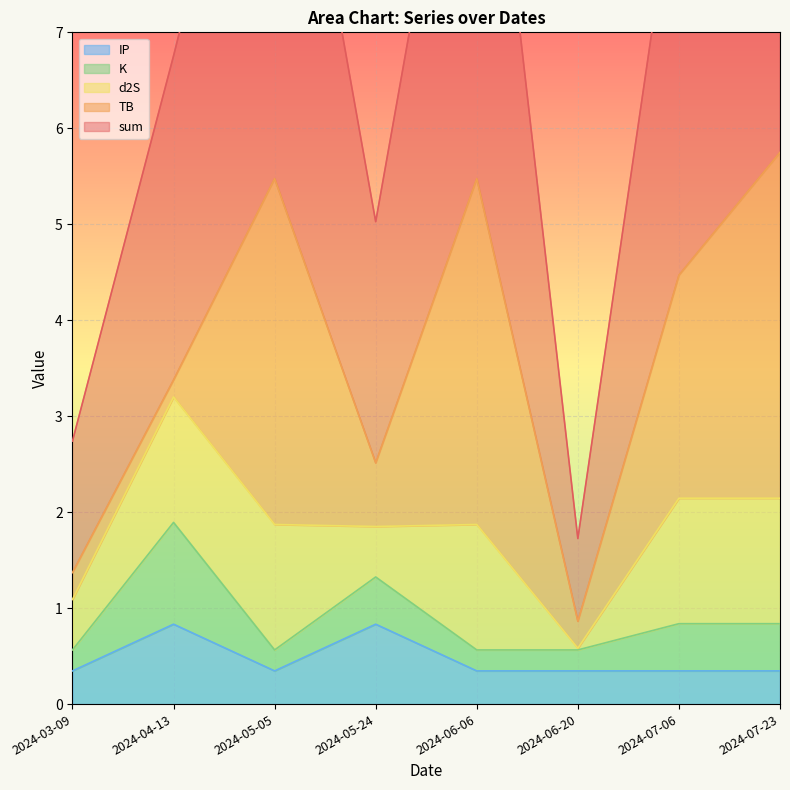

True or false: K has a value of 0.3 at 2024-06-20.

False